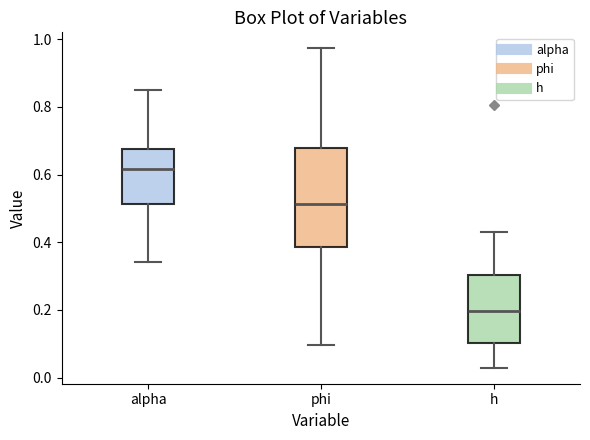

Which box's median line is the highest?

alpha